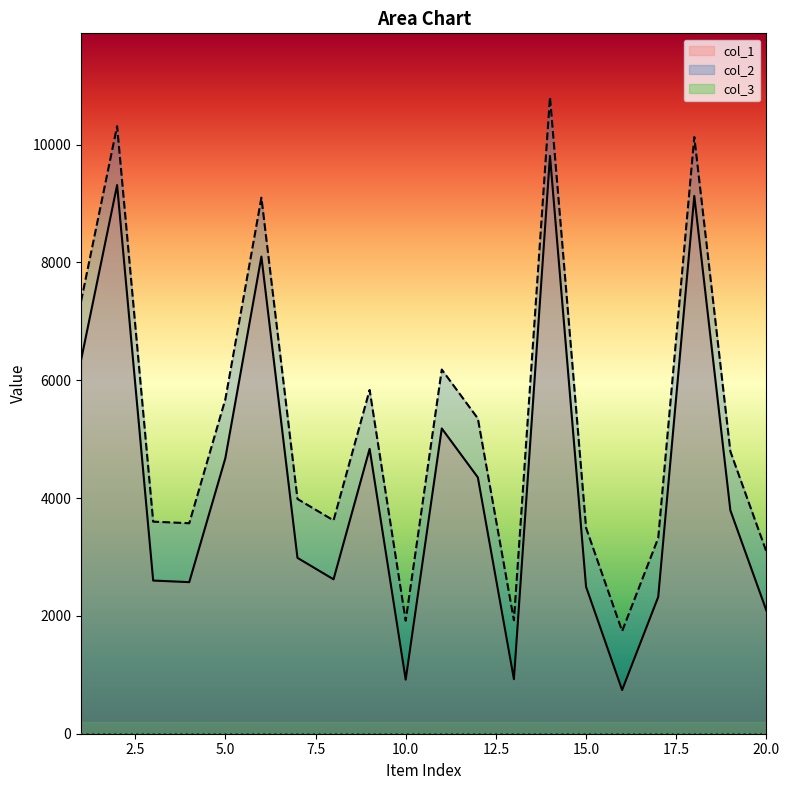

What is the greatest value displayed?

10808